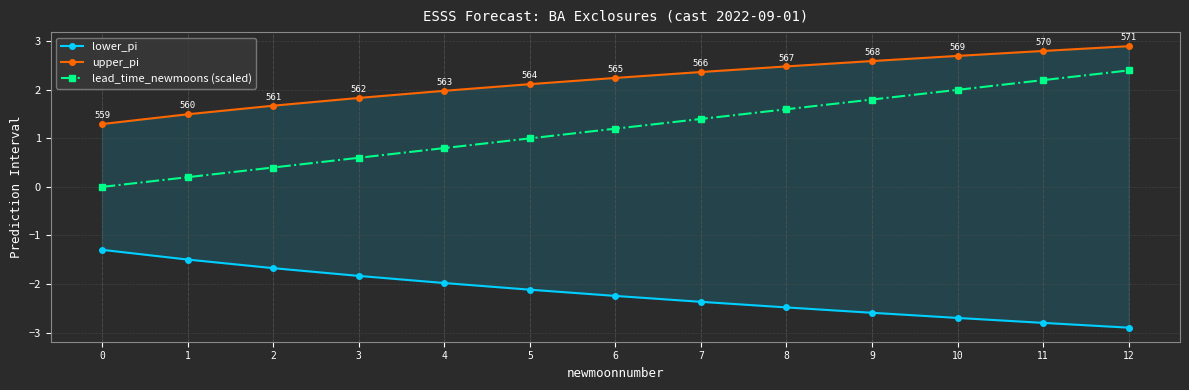

At which category is the sum across all series the highest?

12